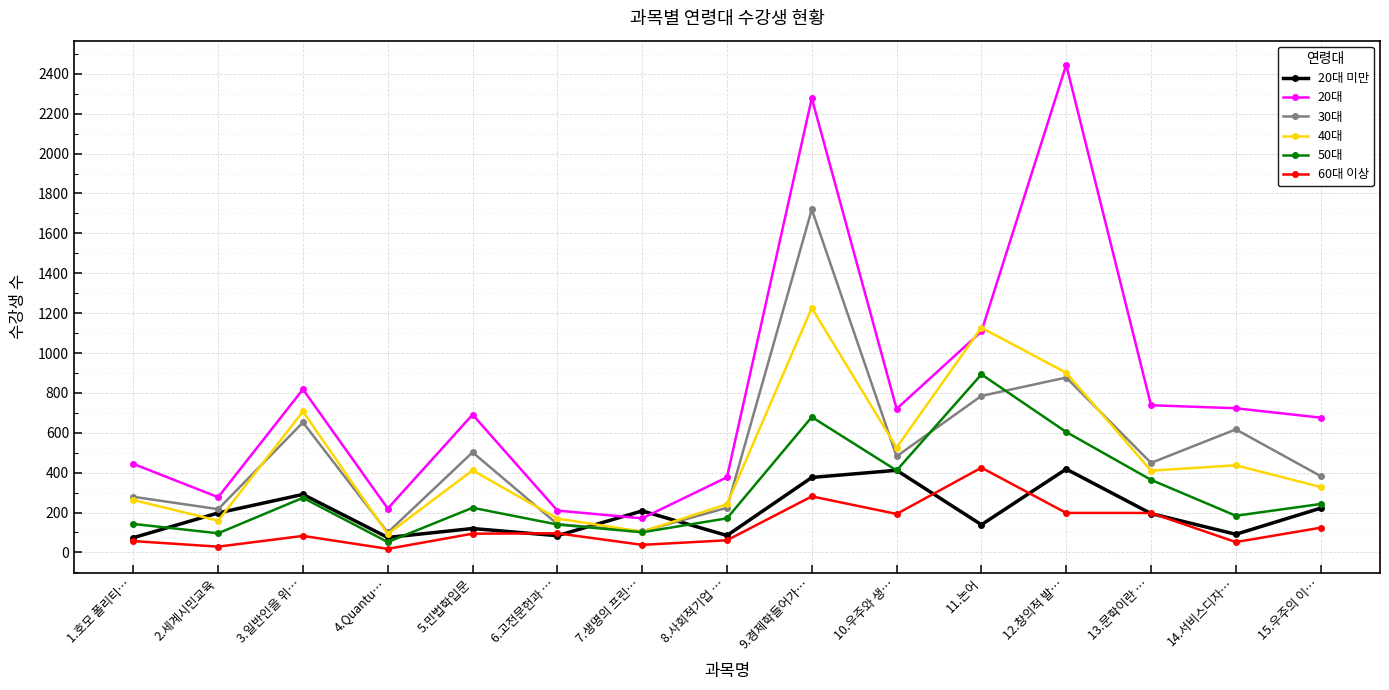

What is the label of the 11th point from the left?

11.논어